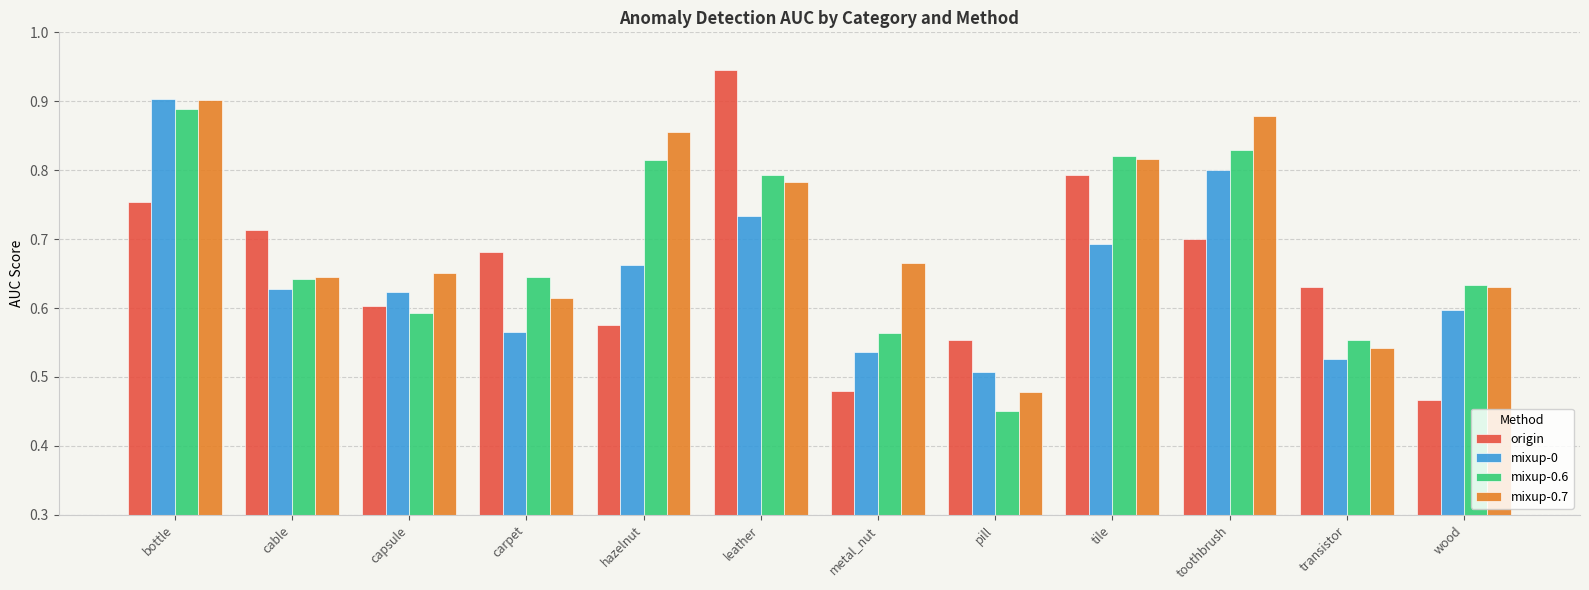

Rank the series by their average value, from highest to lowest.

mixup-0.7, mixup-0.6, origin, mixup-0